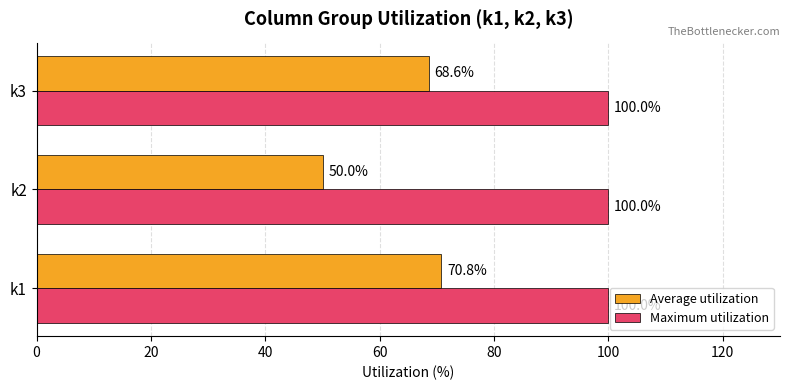

The Average utilization series shows 28.3 at k2. True or false?

False